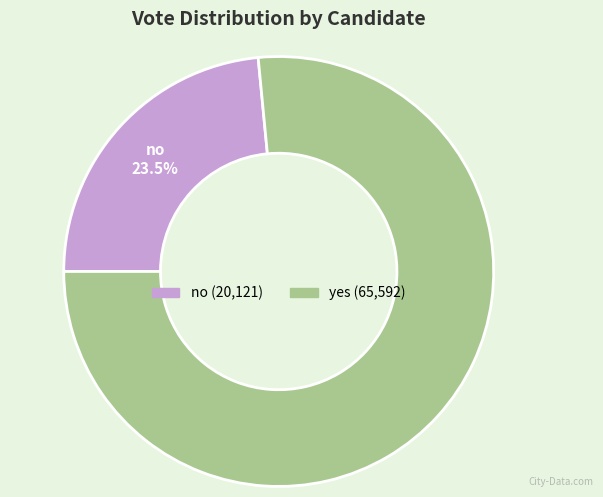

Approximately how many times larger is the value at no compared to yes?

0.3